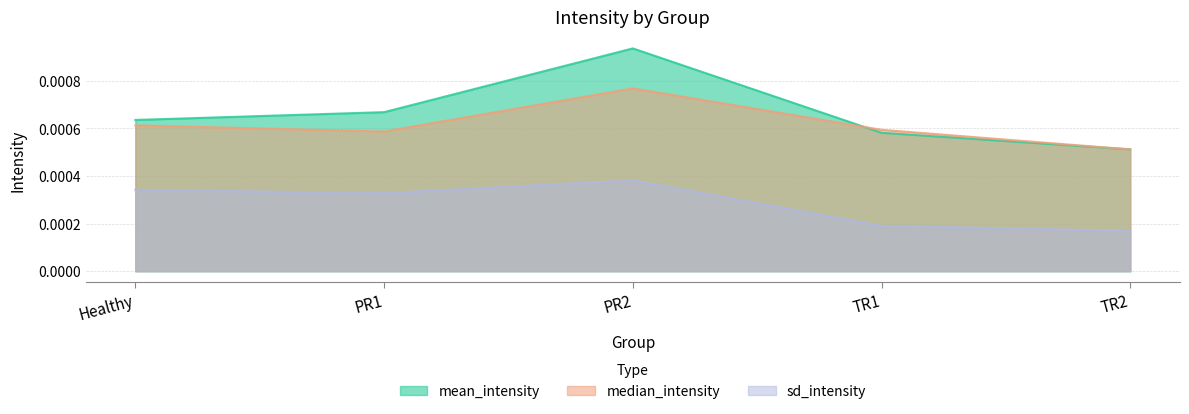

What is the label of the 3rd point from the left?

PR2